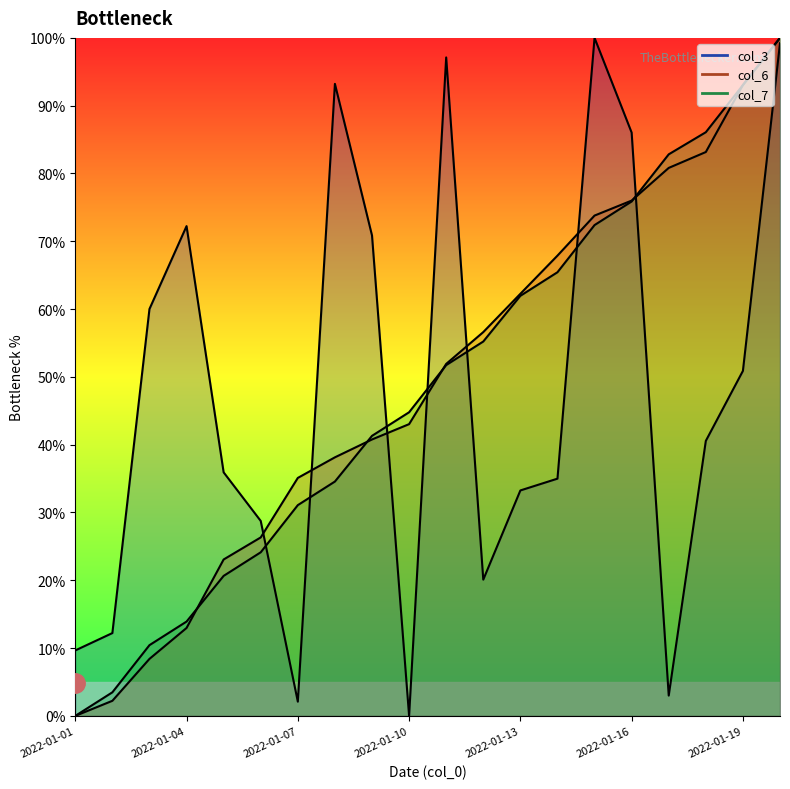

Read the col_6 value at 2022-01-14.

67.9